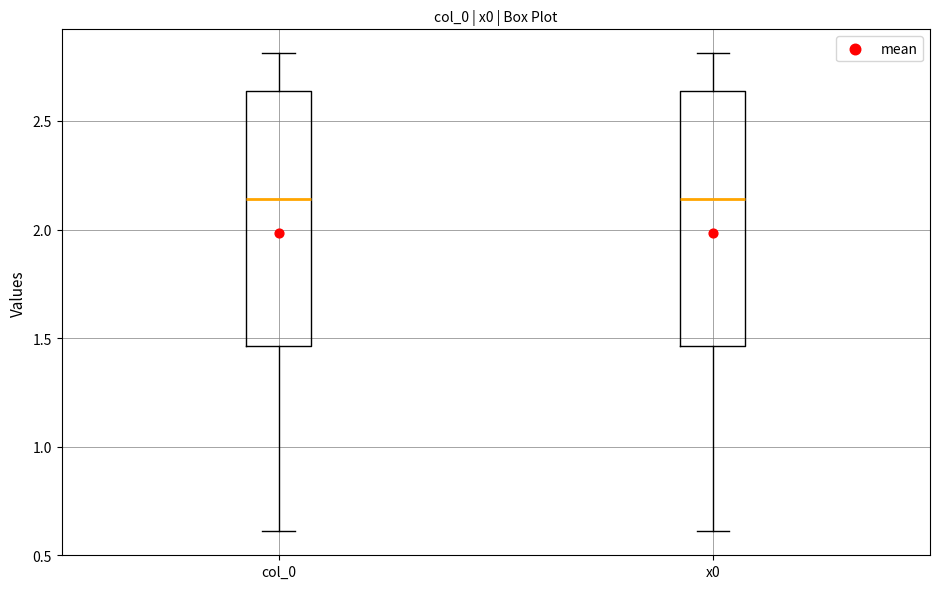

Reading left to right, transcribe this box plot: for each box, give where its median line is, the range the box spans, and where its two whiskers end, as read against the y-axis. The values are not printed on the chart, so give them approximately, as read against the axis.

col_0: median 2.15, box 1.45 to 2.65, whiskers 0.60 to 2.80
x0: median 2.15, box 1.45 to 2.65, whiskers 0.60 to 2.80